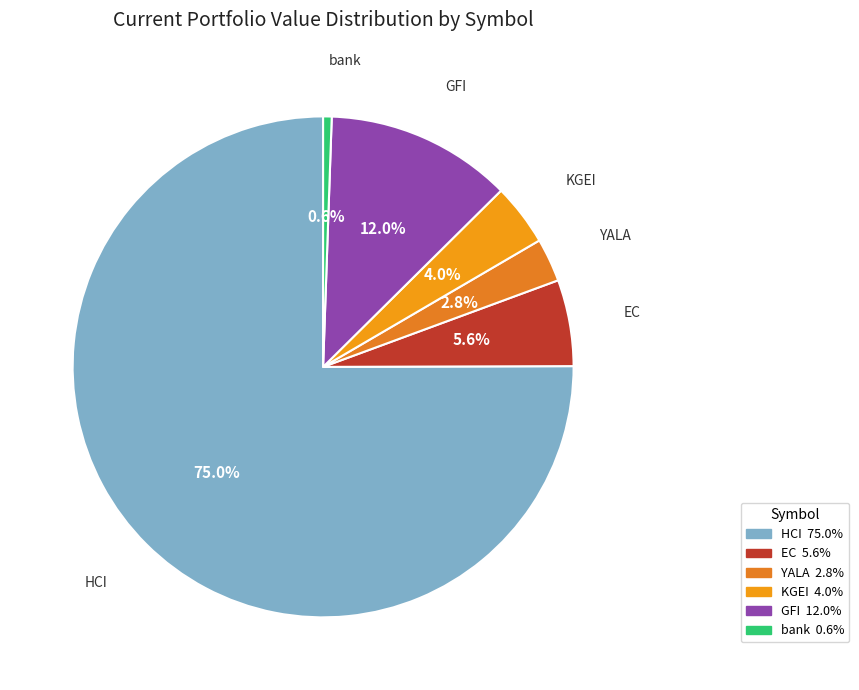

What is the majority slice?

HCI